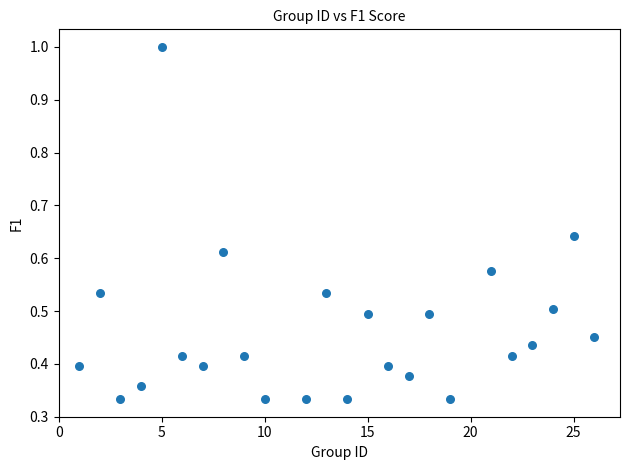

What is the range of X values (max minus min)?

25.0